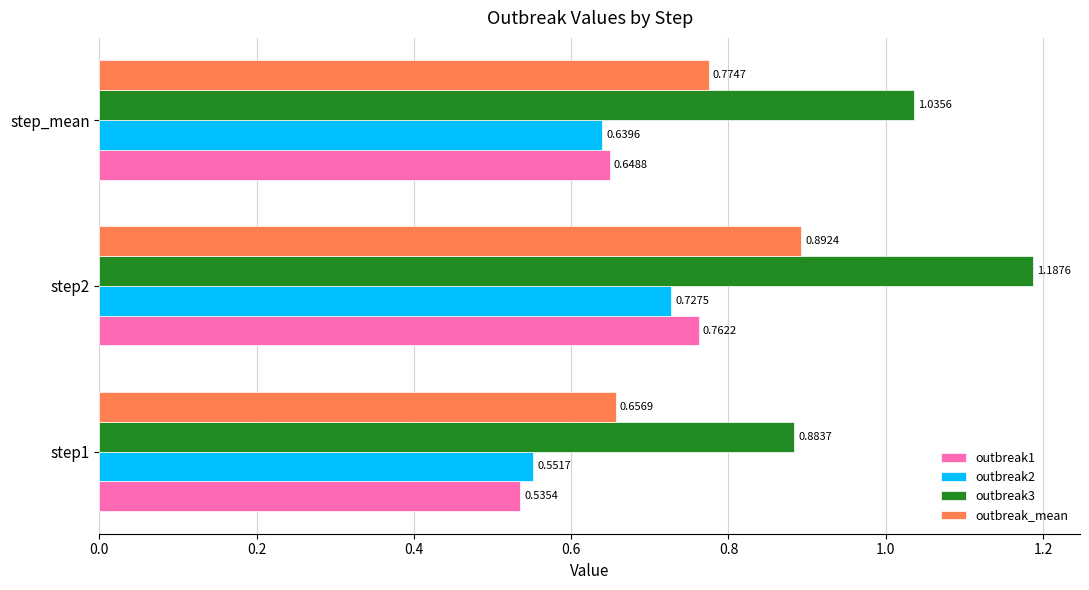

Which series has the widest spread of values?

outbreak3